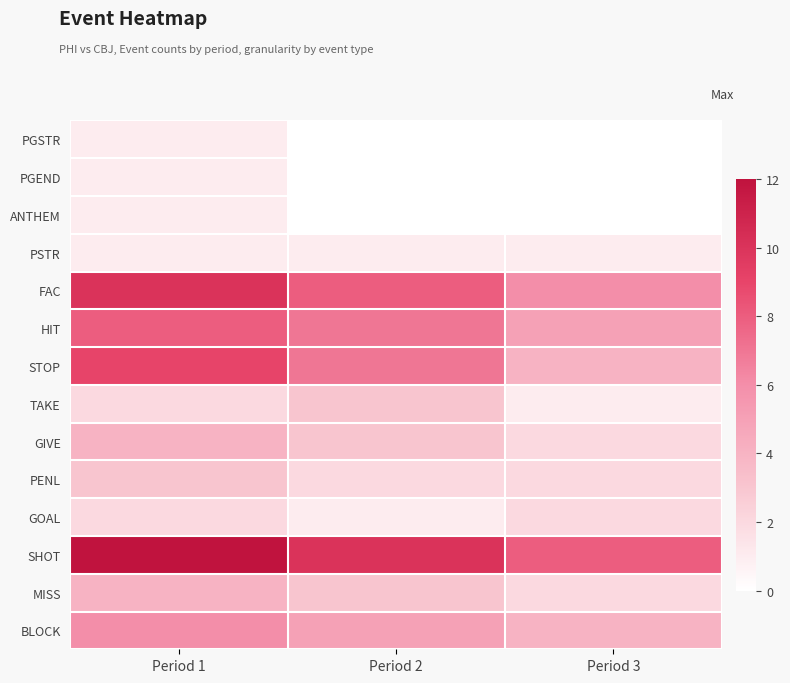

Which label corresponds to the largest value in the chart?

Period 1